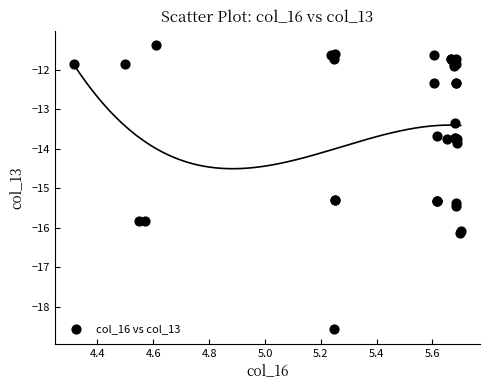

What Y value in the scatter plot is closest to -14?

-13.8